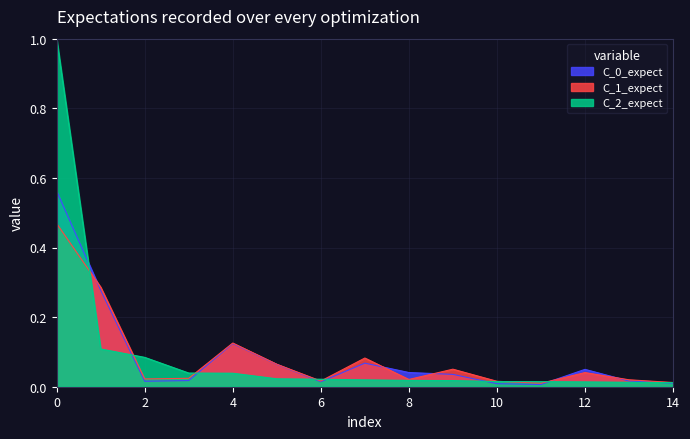

What is the difference between the maximum and minimum values in the C_0_expect (201712 % Share) series?

0.6